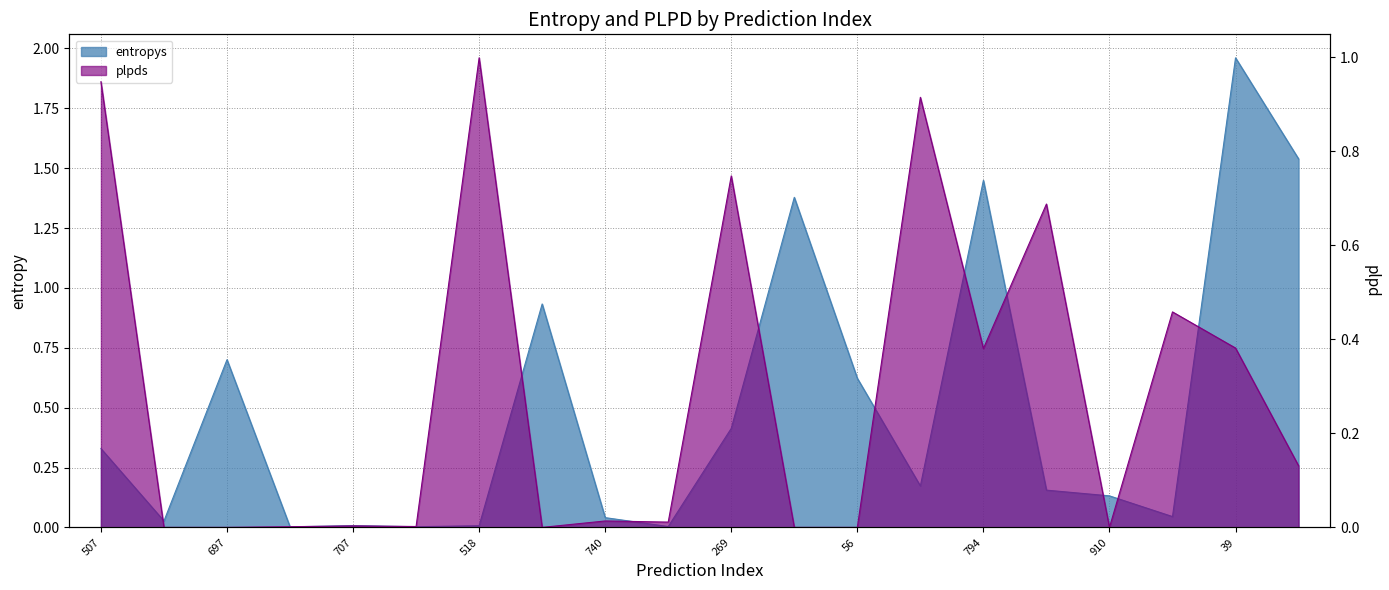

In entropys, how many points are higher than both neighbors (excluding endpoints)?

6